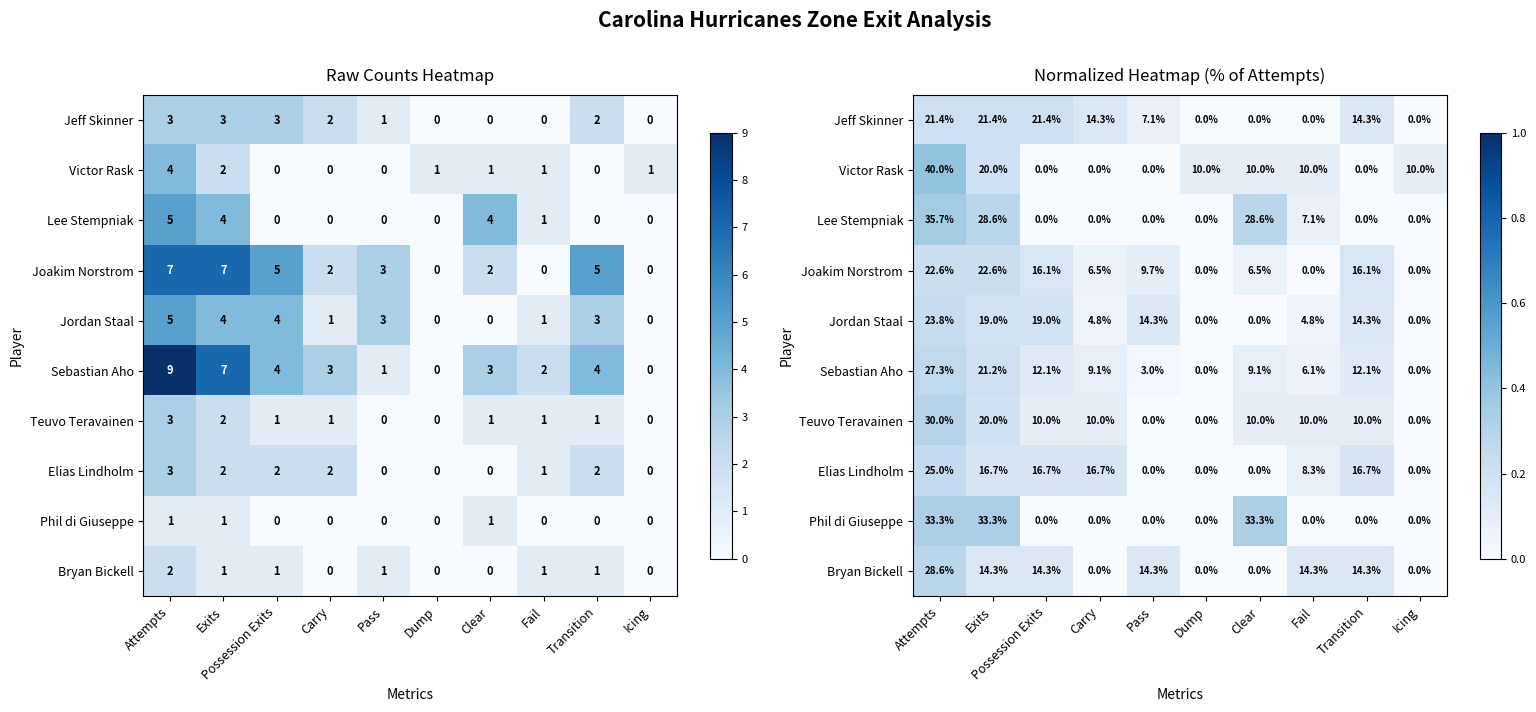

Is it true that Phil di Giuseppe equals 0.1 at Exits?

False